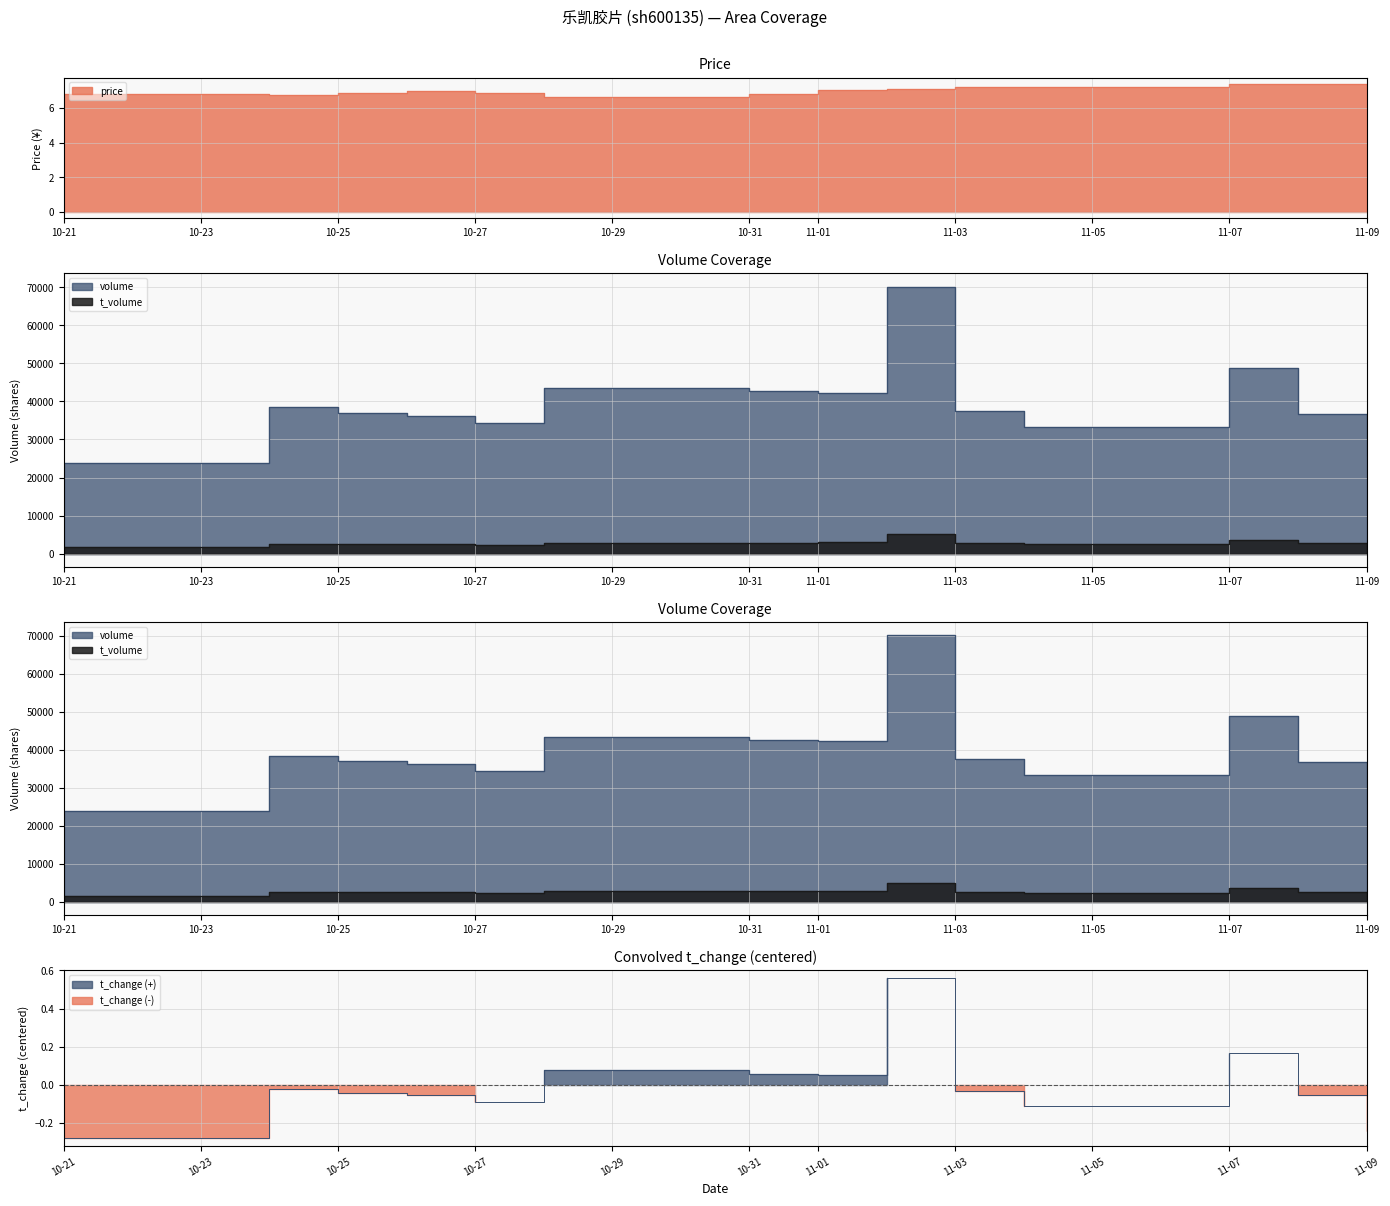

Which series has the largest range (max minus min)?

volume